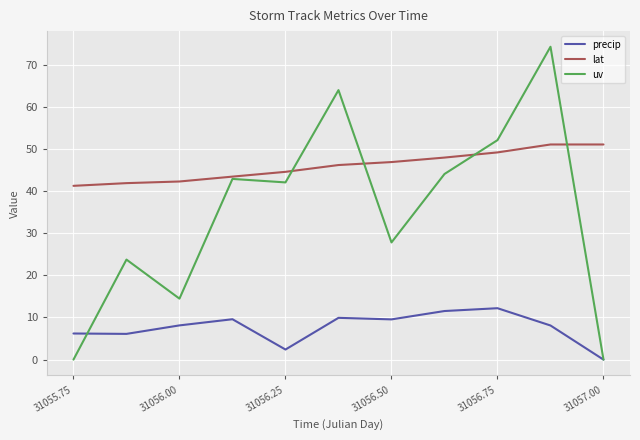

What is the greatest value displayed?

74.2